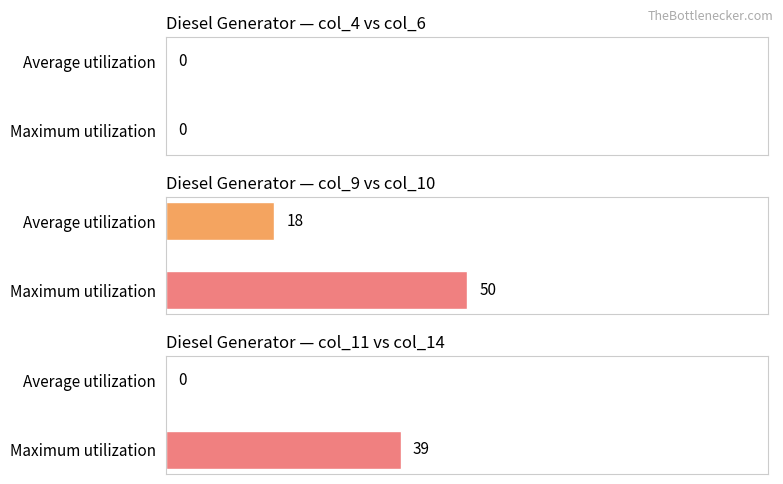

Reading left to right, extract all data points from this chart.

col_4: 0	0	0	0
col_6: 0	0	0	0
col_9: 18	0	0	0
col_10: 50	0	0	0
col_11: 0	0	0	0
col_14: 39	0	0	0